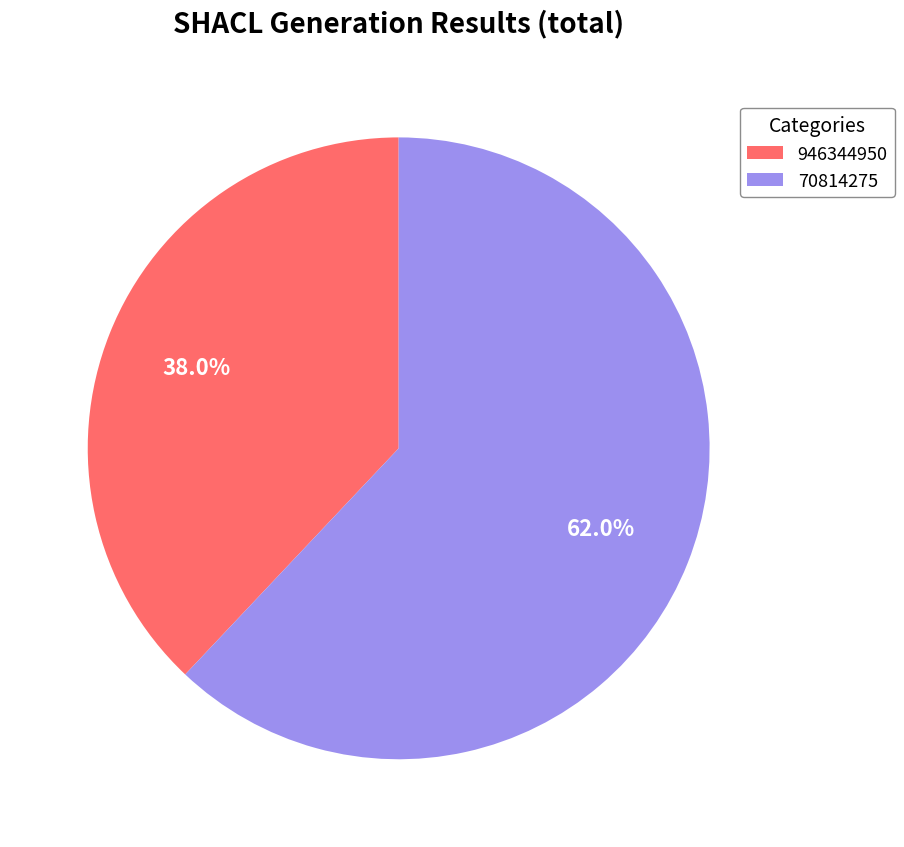

To the nearest percent, what is the combined percentage of 70814275 and 946344950?

100%